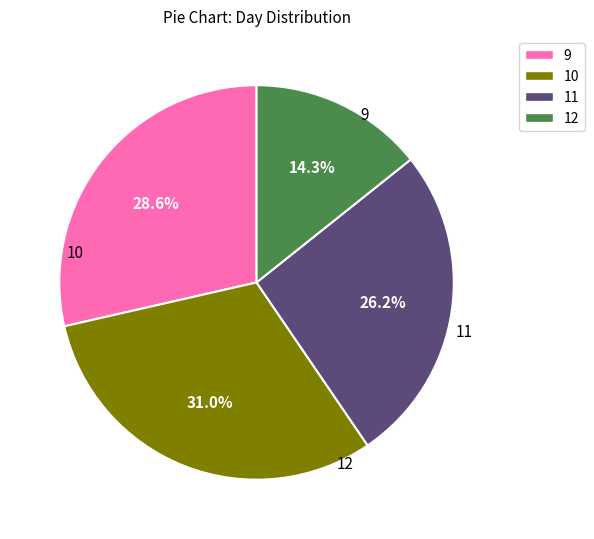

Does any single category account for the majority?

No